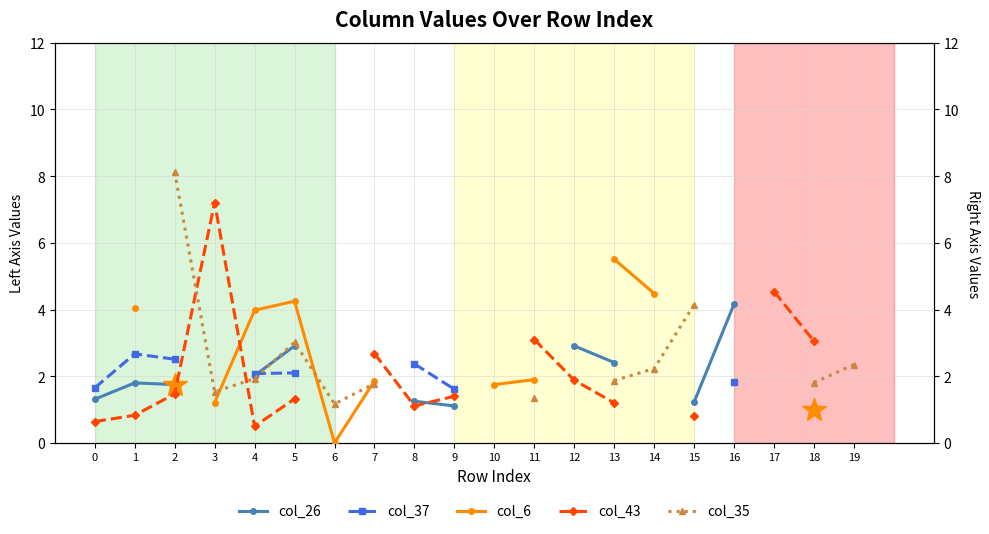

How many times do col_43 and col_26 cross each other?

1